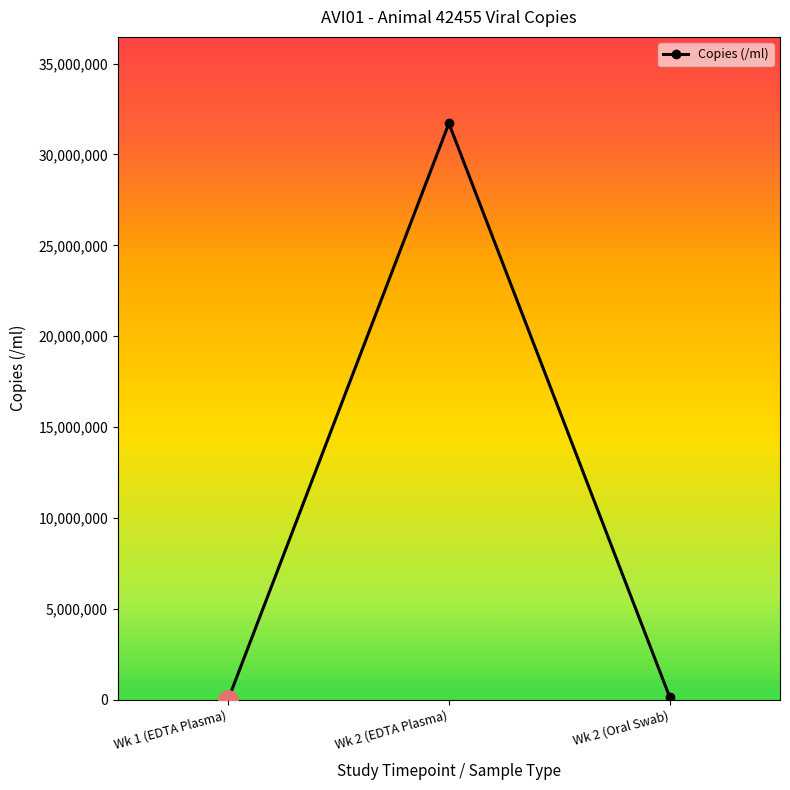

True or false: the data shows 8379404.9 at Wk 2 (EDTA Plasma).

False